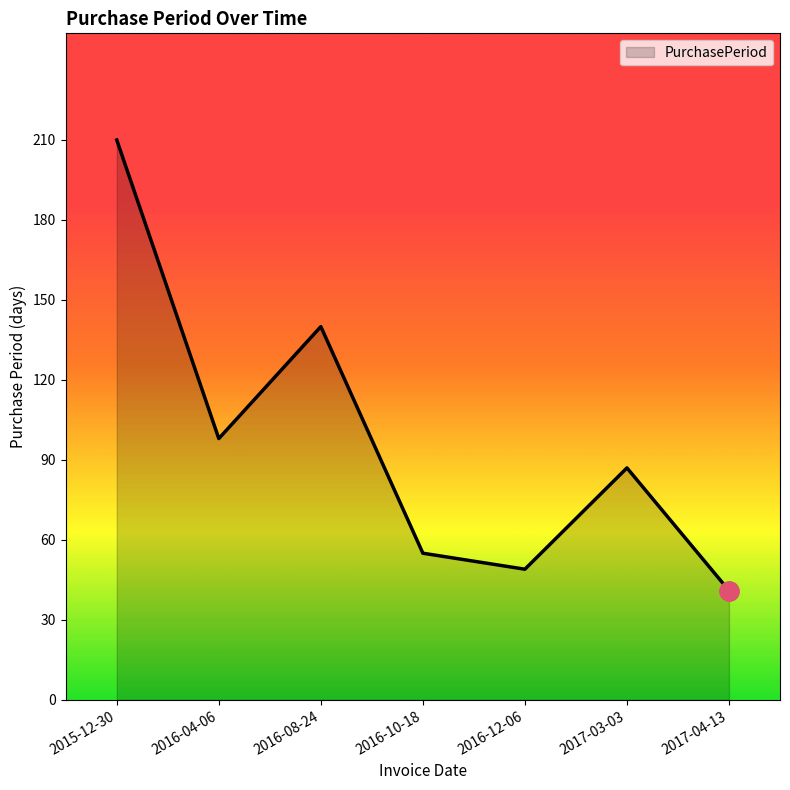

Which has a higher value, 2017-03-03 or 2017-04-13?

2017-03-03